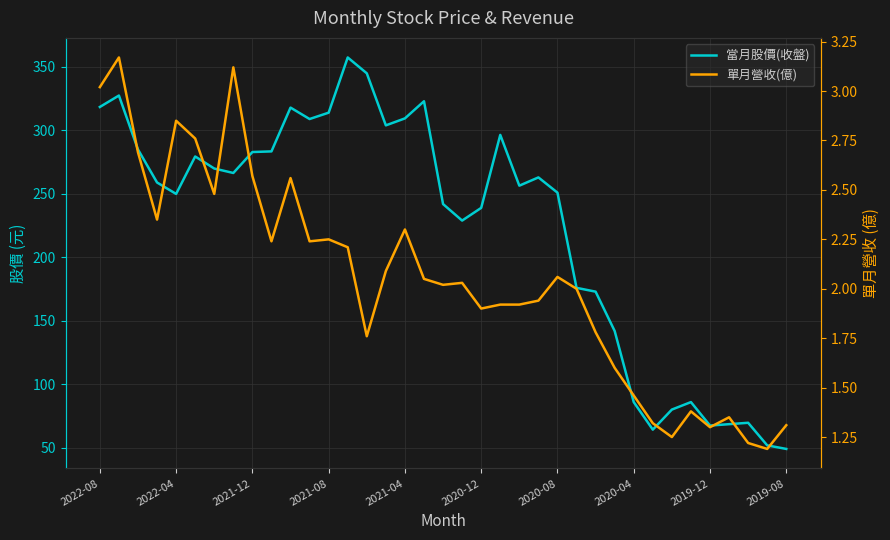

How many lines are shown in the chart?

2